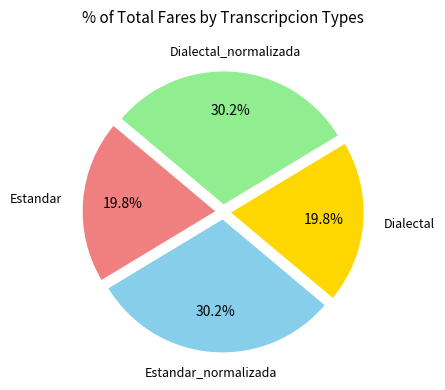

Is there any slice that represents more than half of the pie?

No